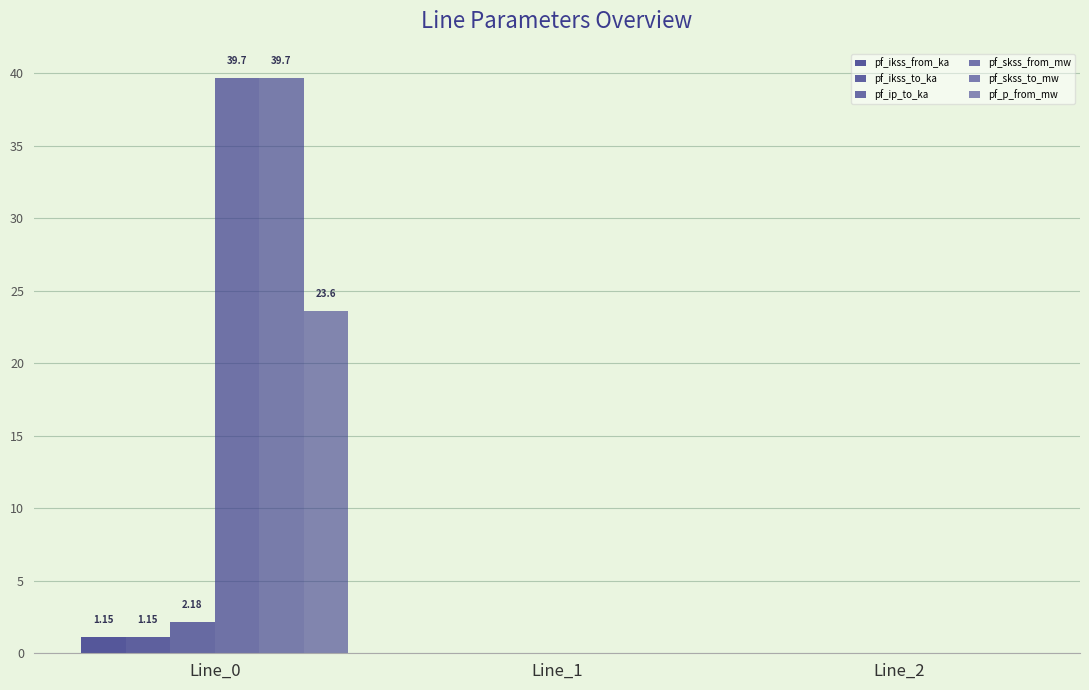

How many categories are shown in the chart?

3